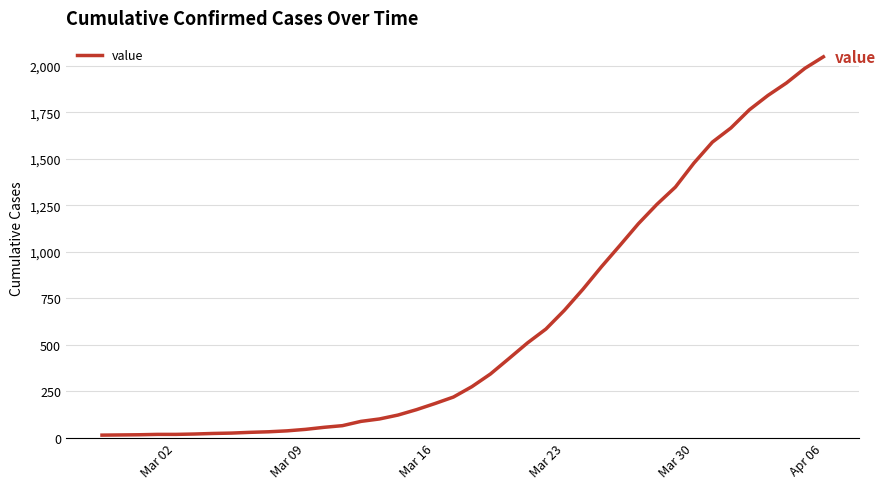

What is the difference between the maximum and minimum values?

2036